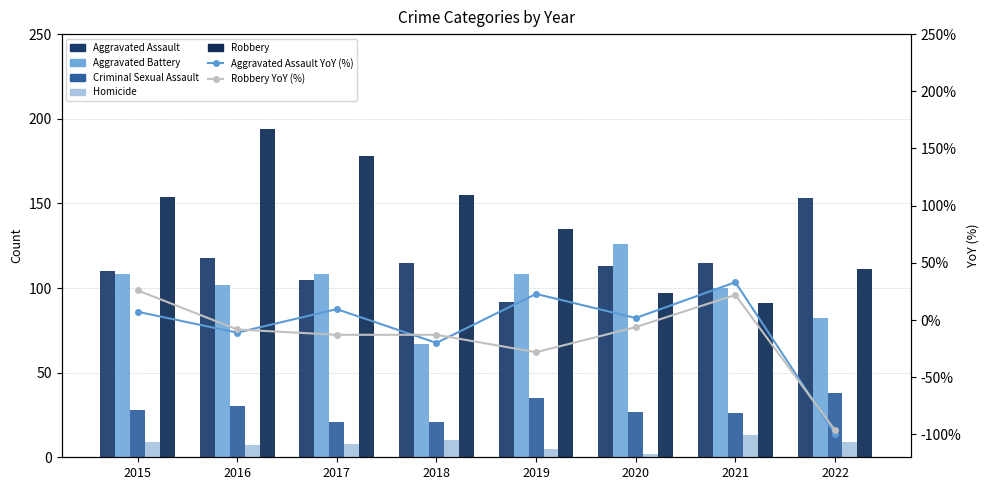

What is the difference between the highest and lowest values at 2021?

102